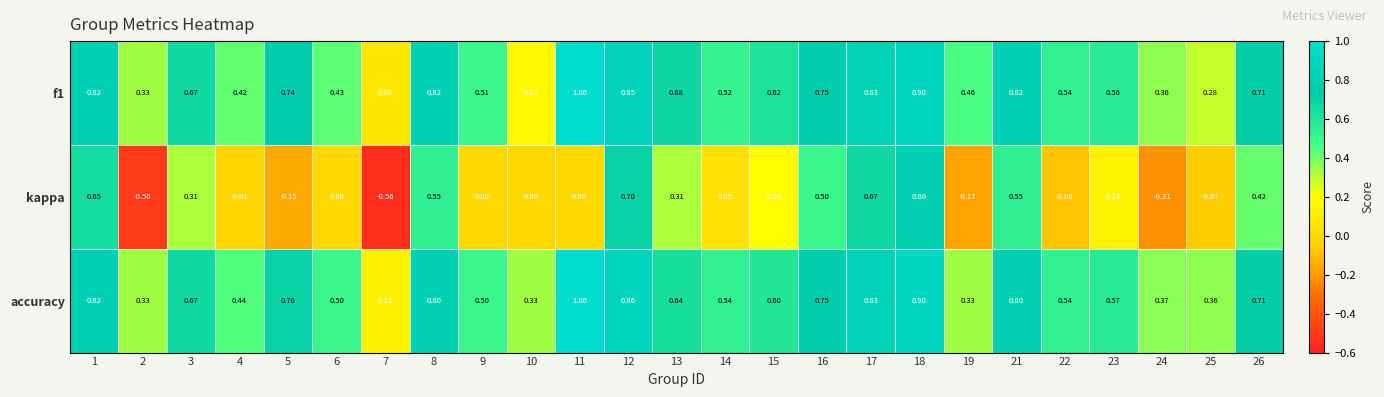

Which series has the widest spread of values?

kappa